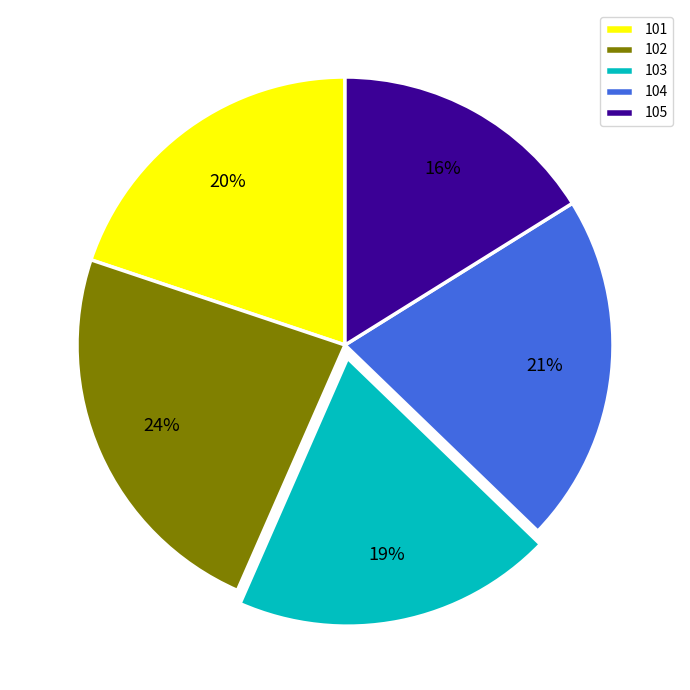

How many segments does this pie chart have?

5